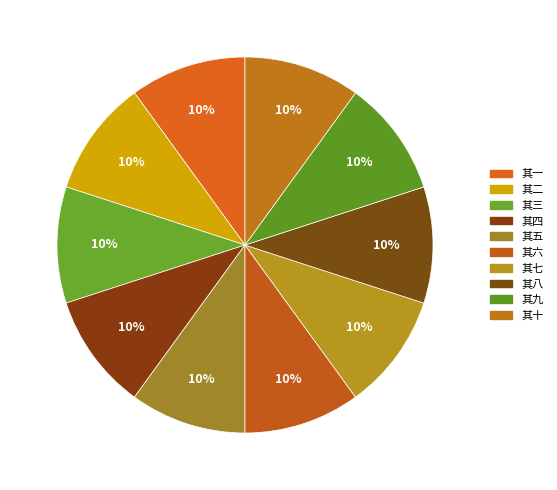

To the nearest percent, what is the combined percentage of 其五 and 其一?

20%